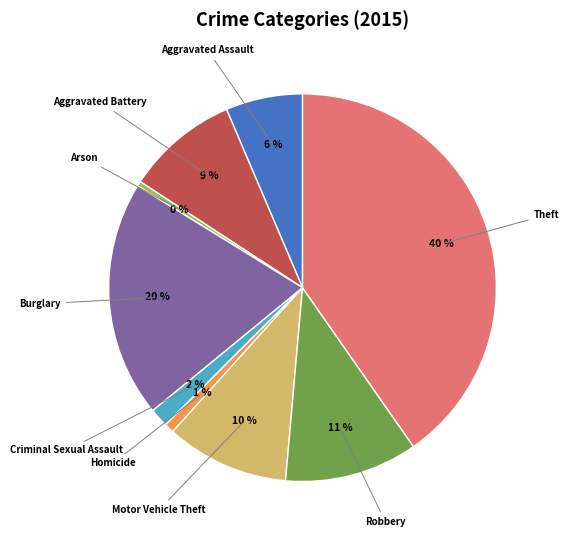

How many slices are in this pie chart?

9